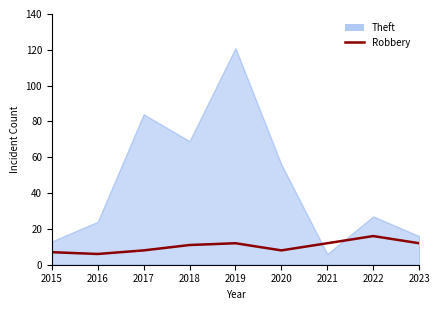

What is the average value of the Theft series?

46